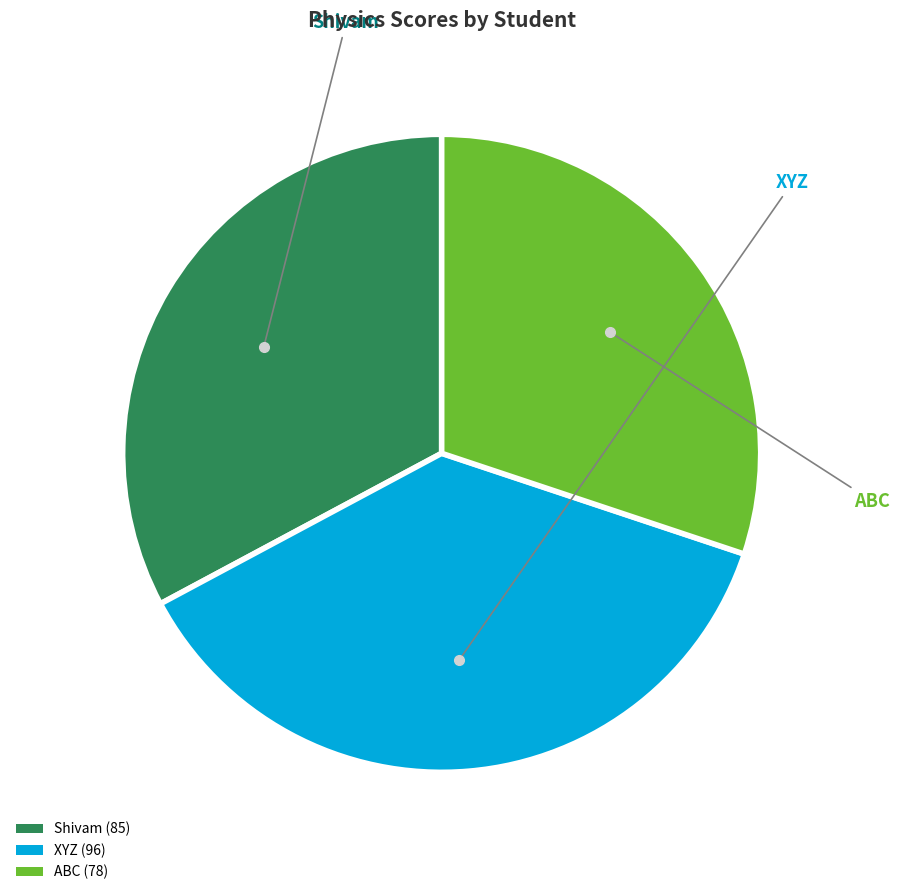

True or false: XYZ accounts for 51% of the total.

False